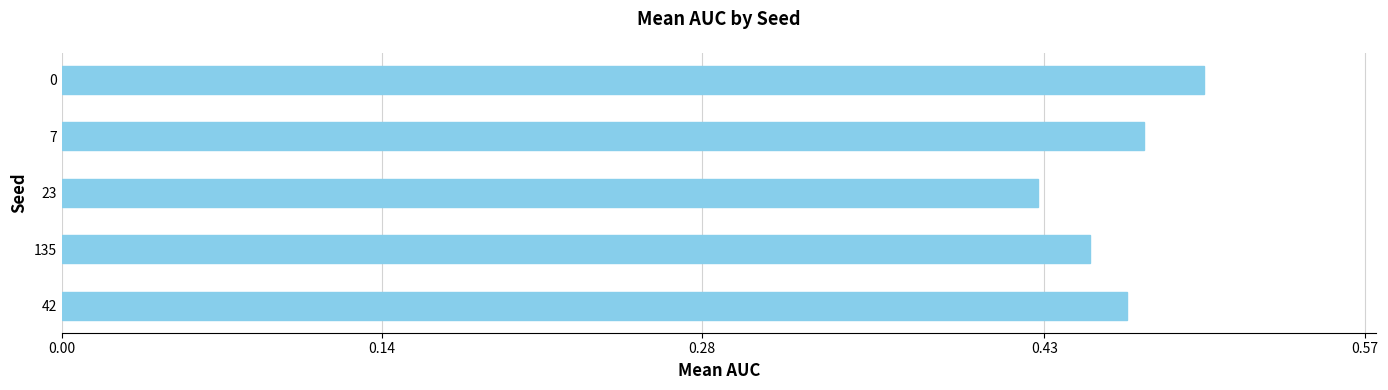

True or false: the data shows 0.5 at 7.

True